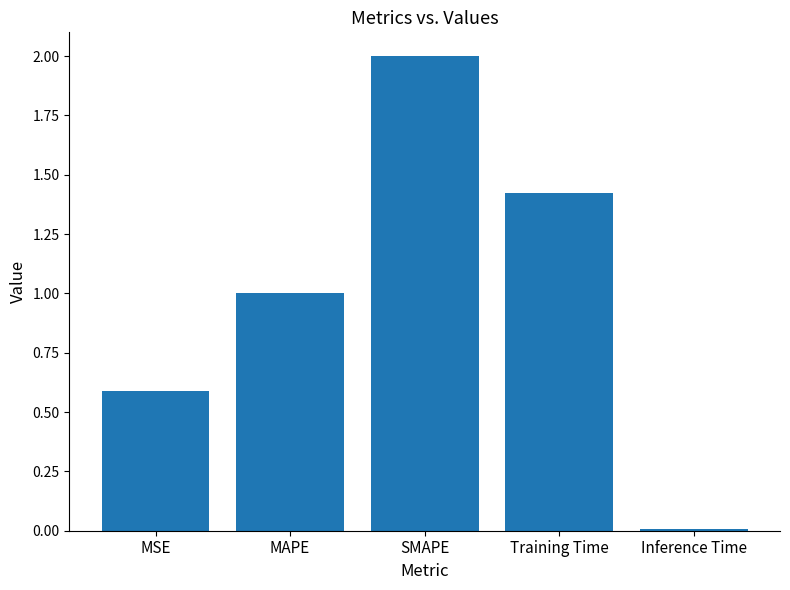

Count the number of categories in the chart.

5